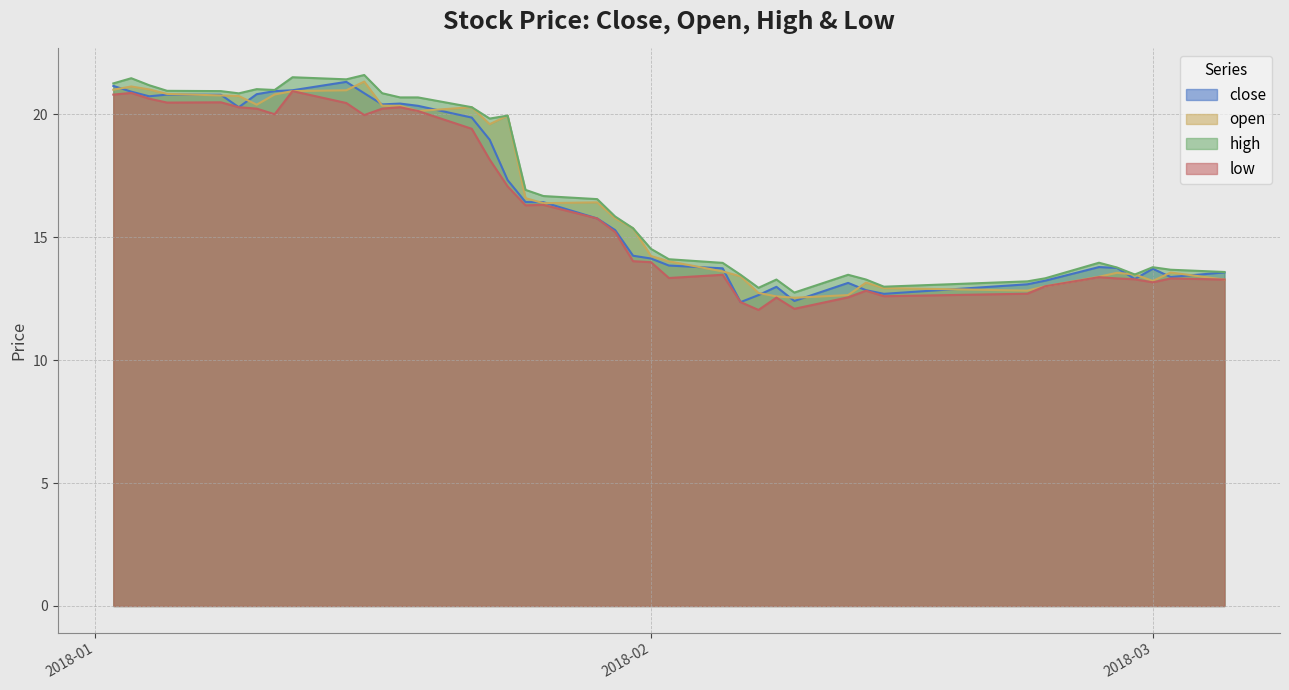

What is the difference between the maximum and minimum values in the high series?

8.8